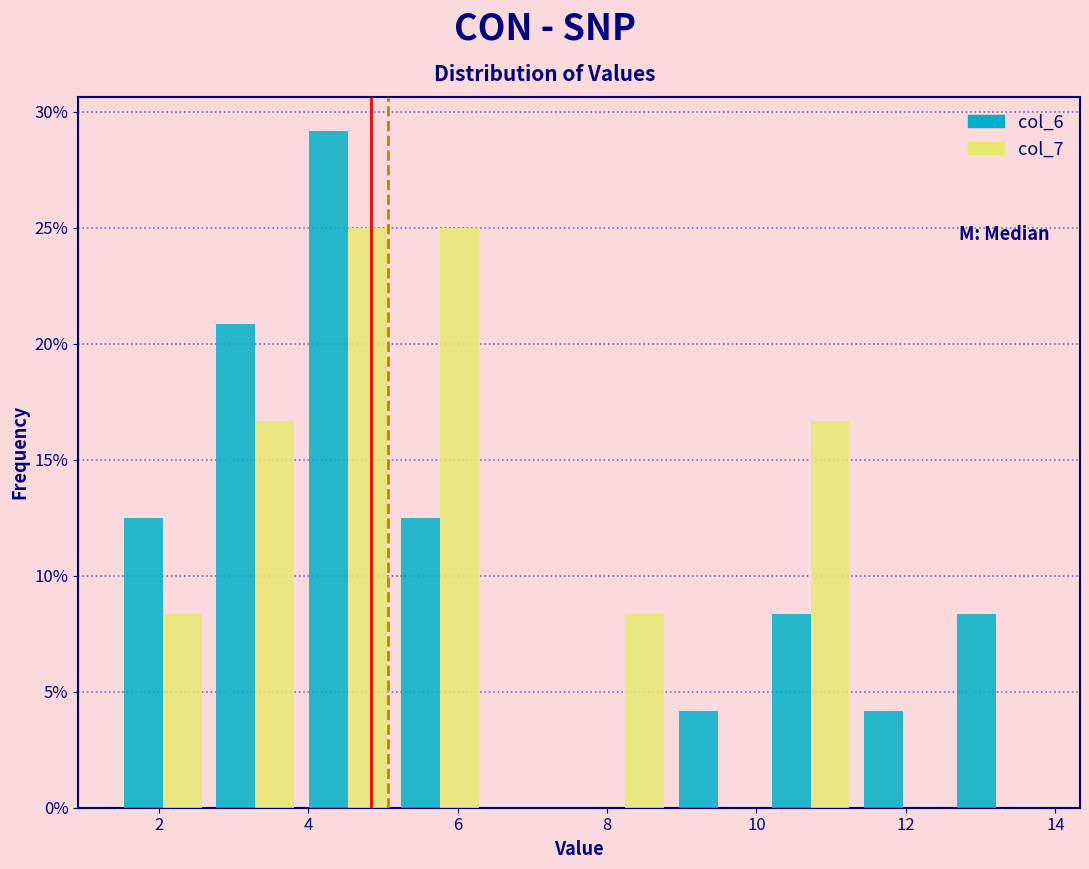

Reading left to right, list every range on the x-axis with the height of the bar of each series over it. Neither the bar edges nor the heights are printed on the chart, so give them approximately, as read against the axes.

1.4 to 2.6: col_6=12.5	col_7=8.5
2.6 to 4.0: col_6=21.0	col_7=16.5
4.0 to 5.2: col_6=29.0	col_7=25.0
5.2 to 6.4: col_6=12.5	col_7=25.0
6.4 to 7.6: col_6=0	col_7=0
7.6 to 8.8: col_6=0	col_7=8.5
8.8 to 10.2: col_6=4.0	col_7=0
10.2 to 11.4: col_6=8.5	col_7=16.5
11.4 to 12.6: col_6=4.0	col_7=0
12.6 to 13.8: col_6=8.5	col_7=0